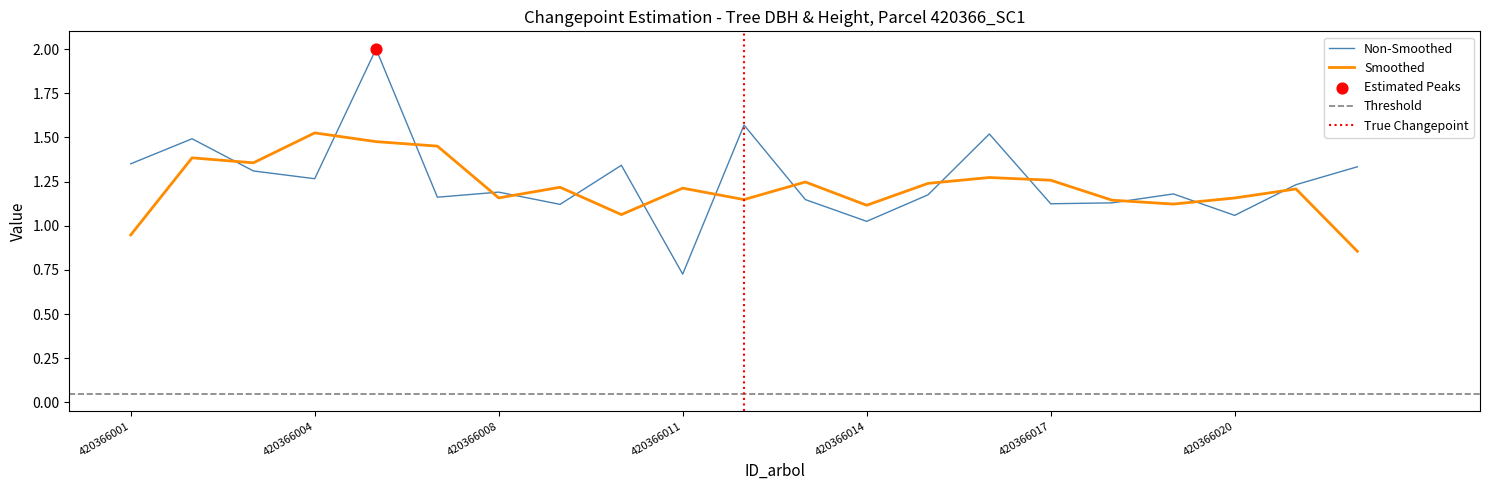

Between 420366003 and 420366001, which is larger?

420366001